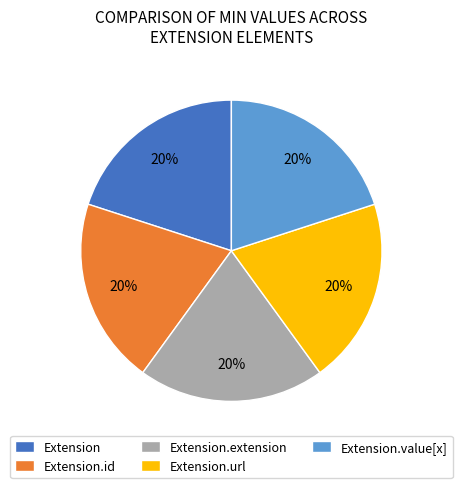

How many slices are in this pie chart?

5